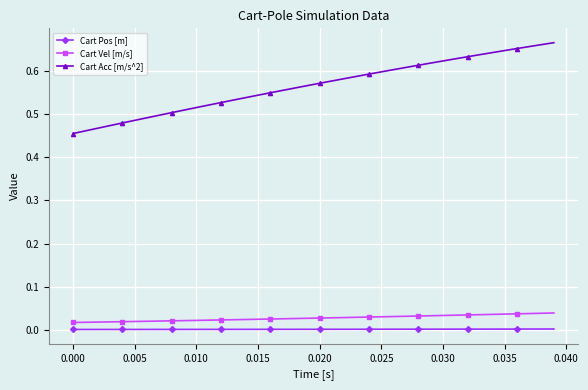

Does the chart display data point markers on the line(s)?

Yes